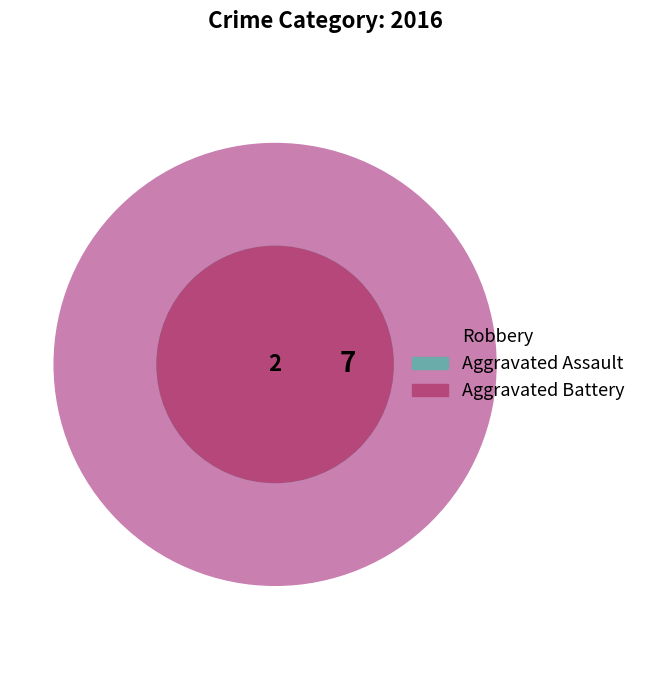

What percentage is the Aggravated Battery slice, to the nearest percent?

18%